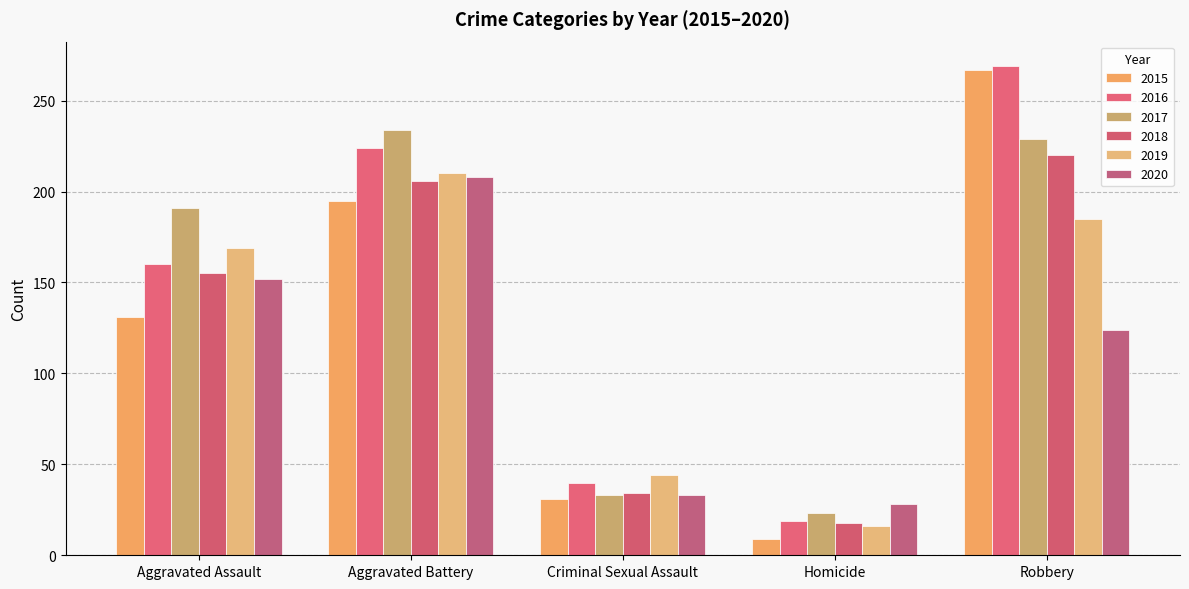

What is the approximate value of 2020 at Aggravated Assault, to the nearest 10?

150